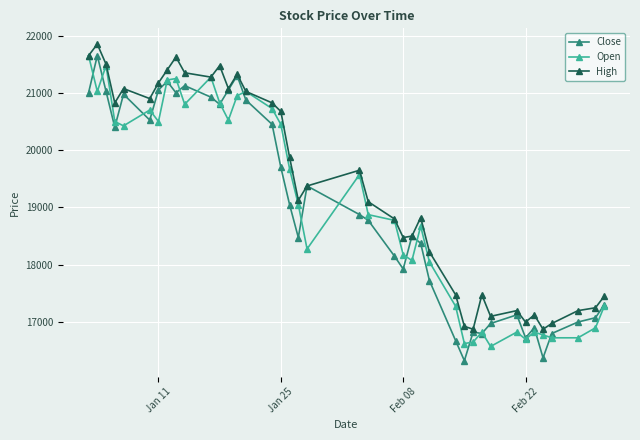

Reading left to right, what are all the values shown in this chart?

Close: 21002	21652	21027	20401	20977	20526	21052	21202	21002	21127	20926	20801	21052	21302	20876	20451	19700	19049	18473	19375	18874	18774	18148	17923	18498	18373	17722	16671	16321	16821	16796	16971	17122	16721	16896	16371	16796	16997	17072	17297
Open: 21652	21026	21477	20500	20425	20701	20500	21226	21251	20801	21276	20826	20525	20951	21026	20726	20450	19674	19049	18273	19574	18873	18773	18173	18072	18673	18047	17271	16621	16646	16821	16570	16821	16696	16821	16771	16721	16721	16896	17271
High: 21652	21852	21502	20826	21076	20901	21176	21402	21627	21352	21276	21477	21076	21326	21026	20826	20676	19875	19124	19374	19649	19099	18798	18473	18498	18823	18223	17472	16921	16871	17472	17096	17196	16996	17121	16871	16971	17196	17246	17447